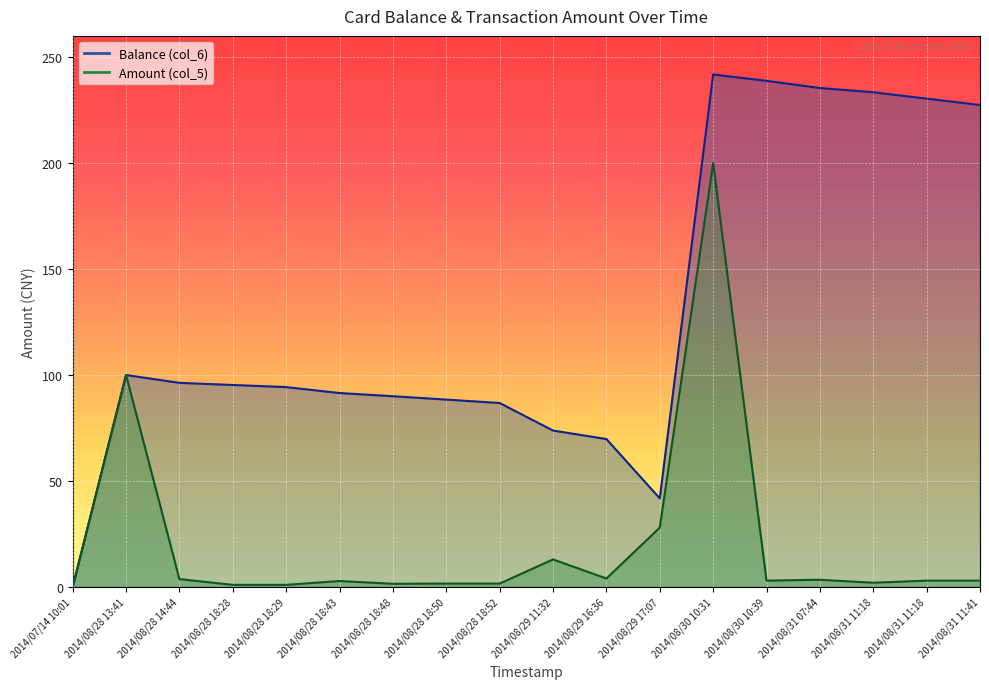

Where is Balance (col_6) nearest to the value 120?

2014/08/28 13:41